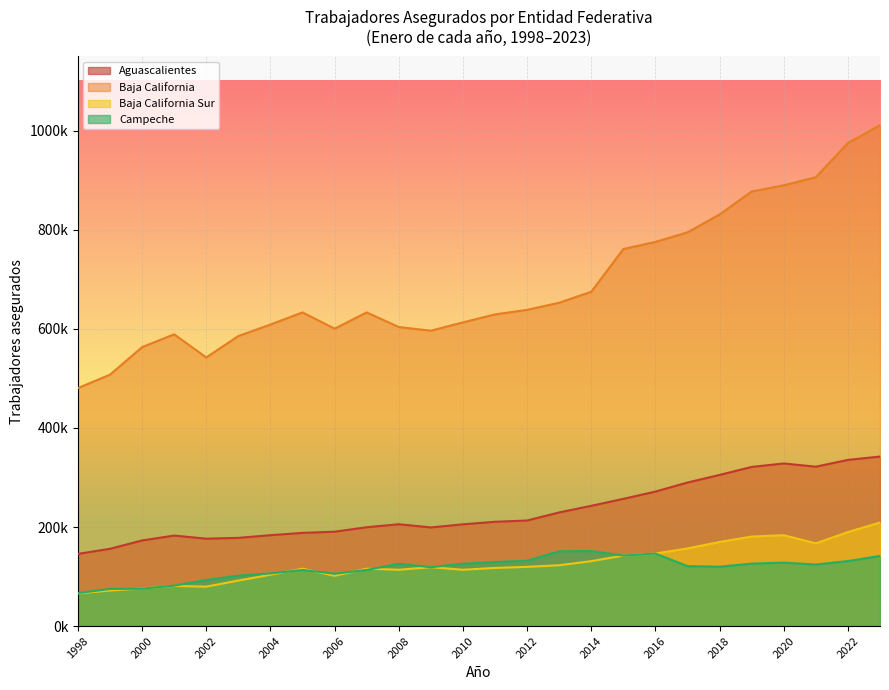

What are all the series names shown in the legend?

Aguascalientes, Baja California, Baja California Sur, Campeche